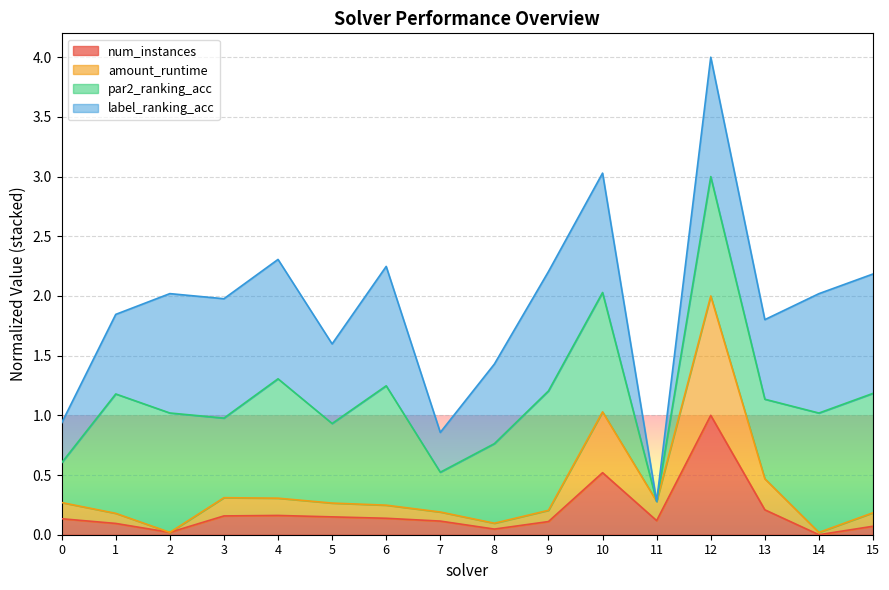

True or false: amount_runtime has more than 1 interior local peaks.

True